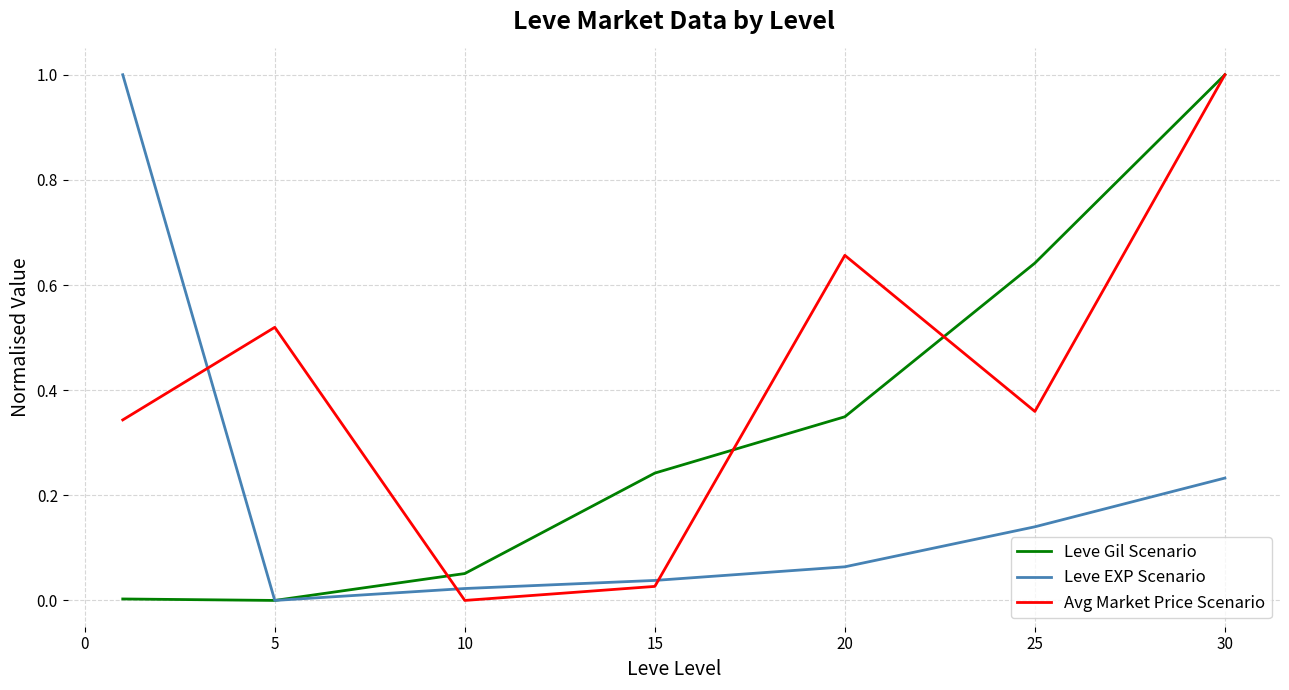

Which series ends up on top after the final intersection of Leve EXP Scenario and Avg Market Price Scenario?

Avg Market Price Scenario